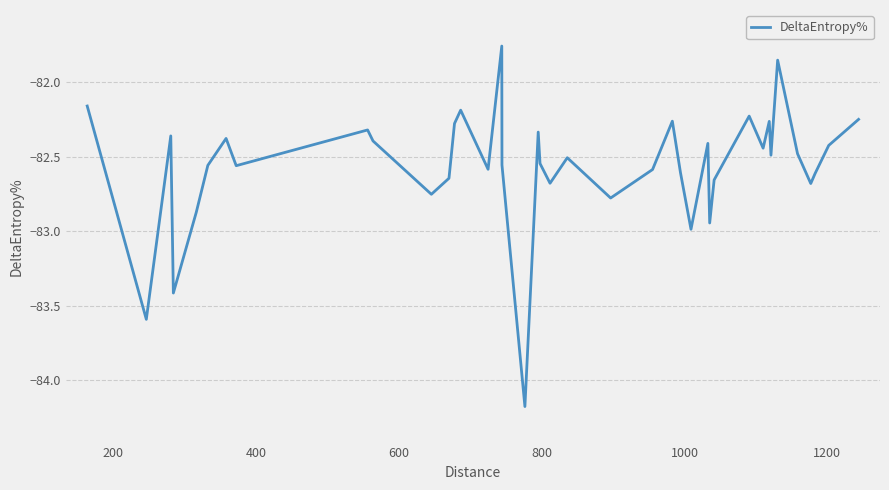

What is the difference between the maximum and minimum values?

2.4